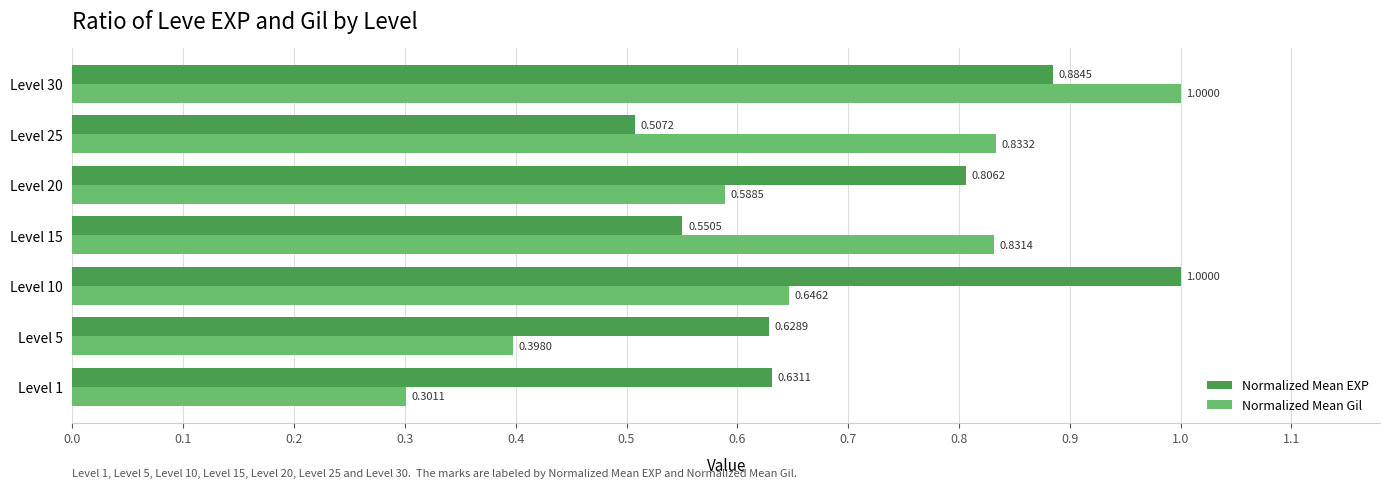

Rank the series by their average value, from lowest to highest.

Normalized Mean Gil, Normalized Mean EXP